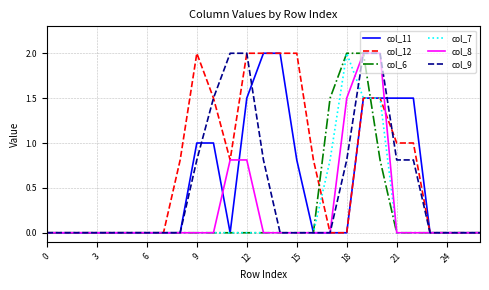

What is the difference between the maximum and second lowest values in the col_6 series?

2.0